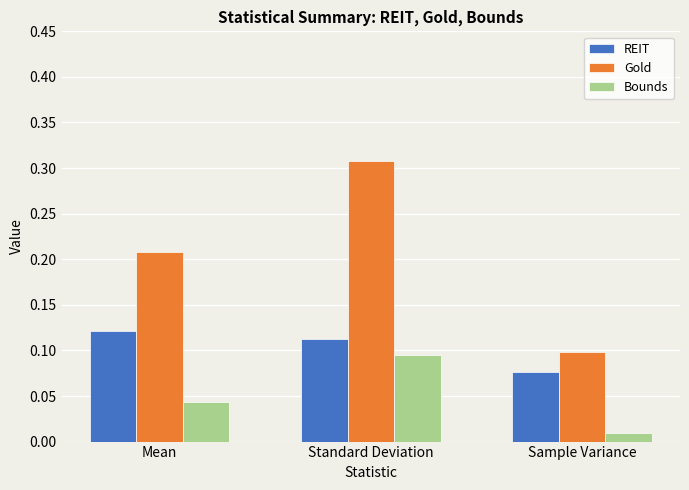

Rank the series by their maximum value, from lowest to highest.

Bounds, REIT, Gold